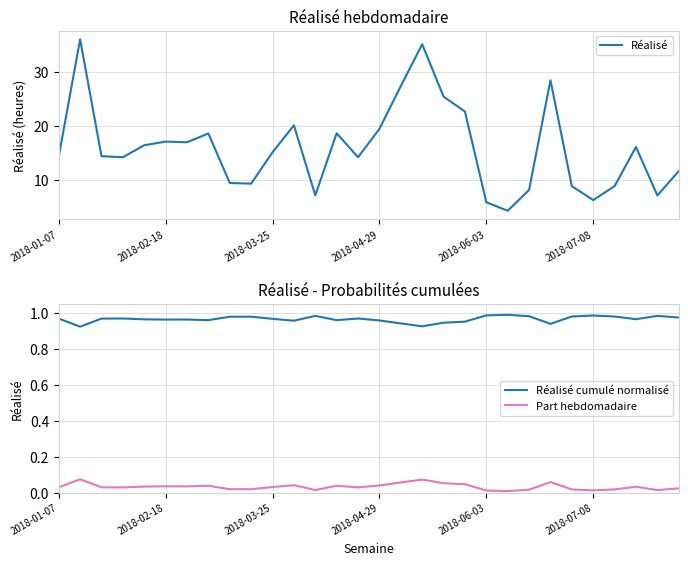

True or false: Réalisé cumulé normalisé and Part hebdomadaire cross at least once.

False